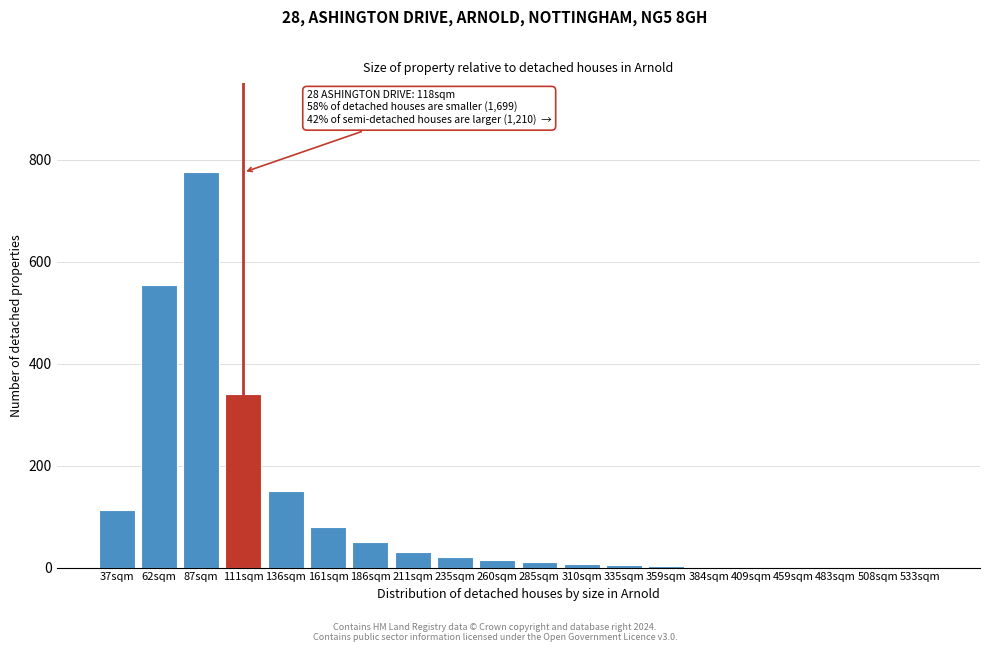

The chart shows a value of 8 at 310sqm. True or false?

True